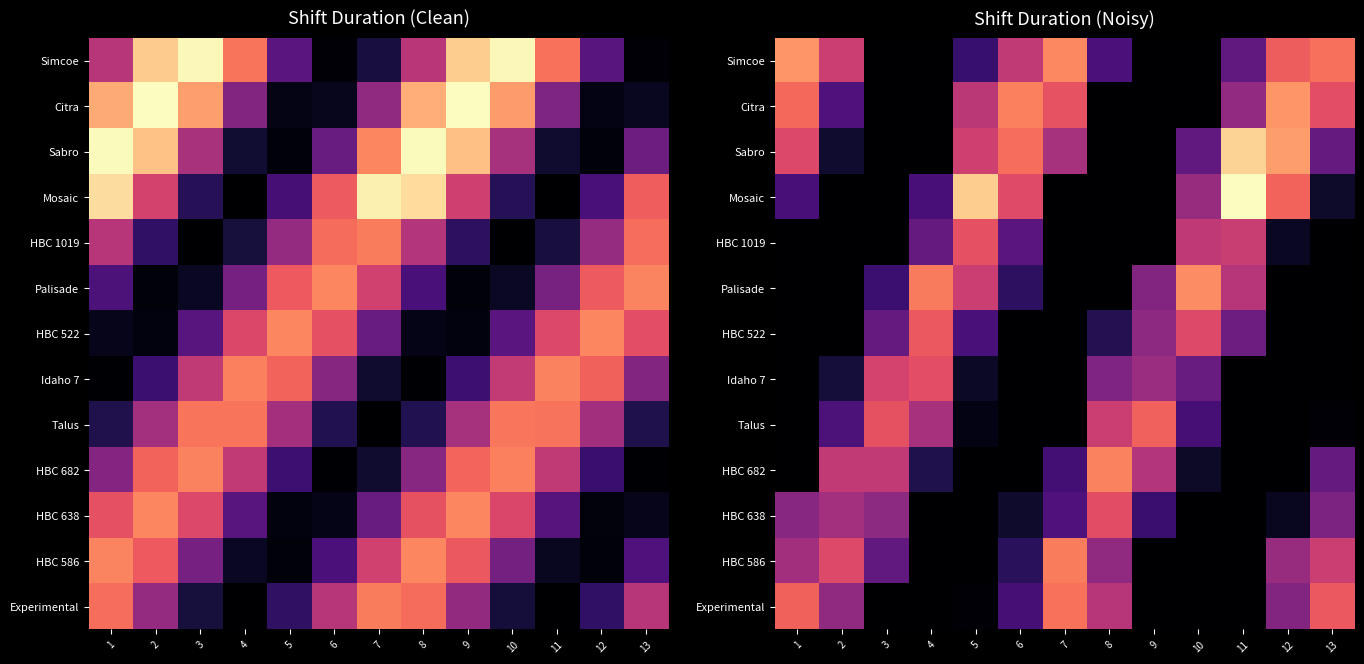

True or false: Idaho 7 has a value of -111.4 at 13.

False